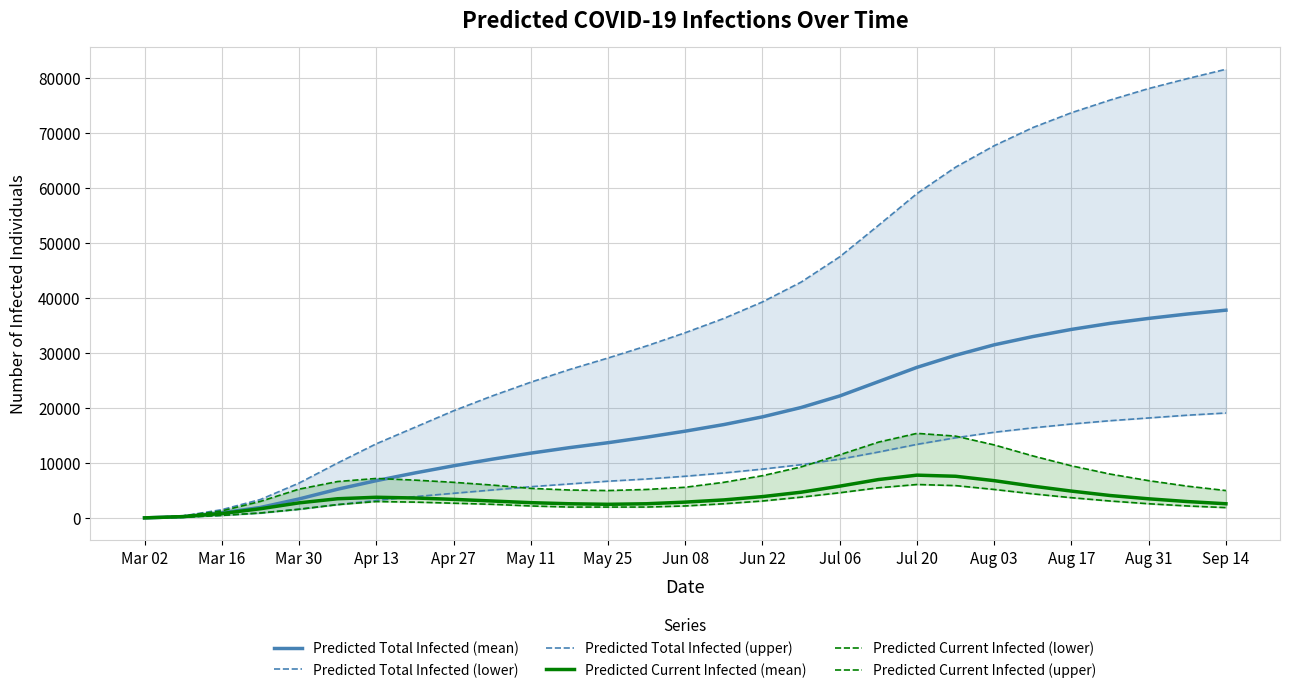

What are all the series names shown in the legend?

Predicted Total Infected (mean), Predicted Total Infected (lower), Predicted Total Infected (upper), Predicted Current Infected (mean), Predicted Current Infected (lower), Predicted Current Infected (upper)